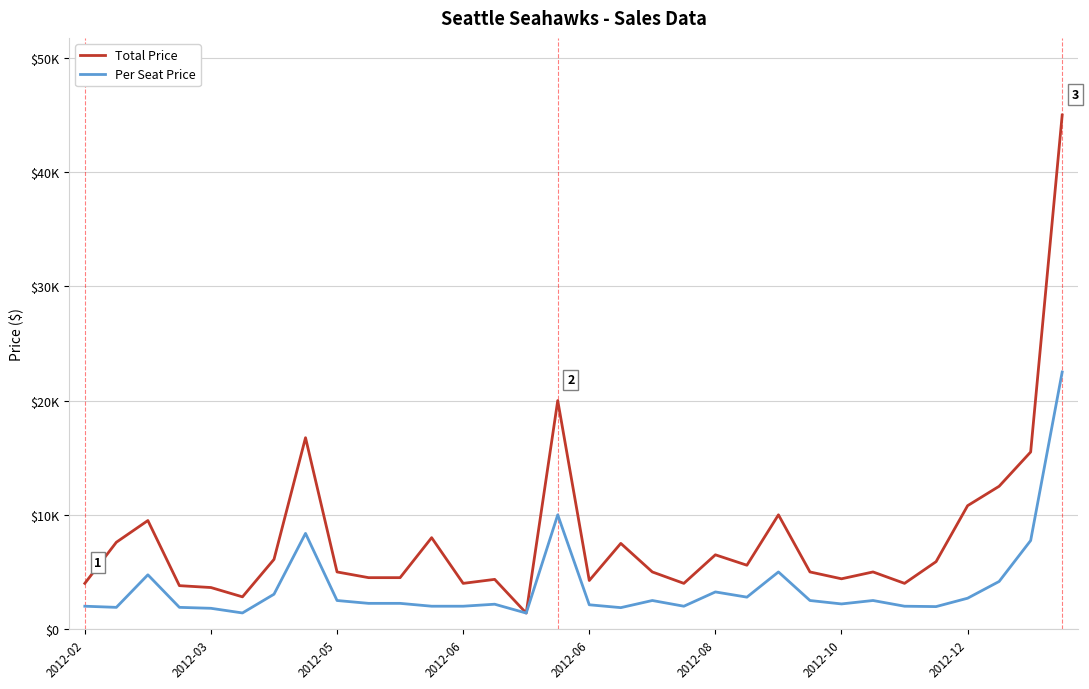

What are all the series names shown in the legend?

Total Price, Per Seat Price